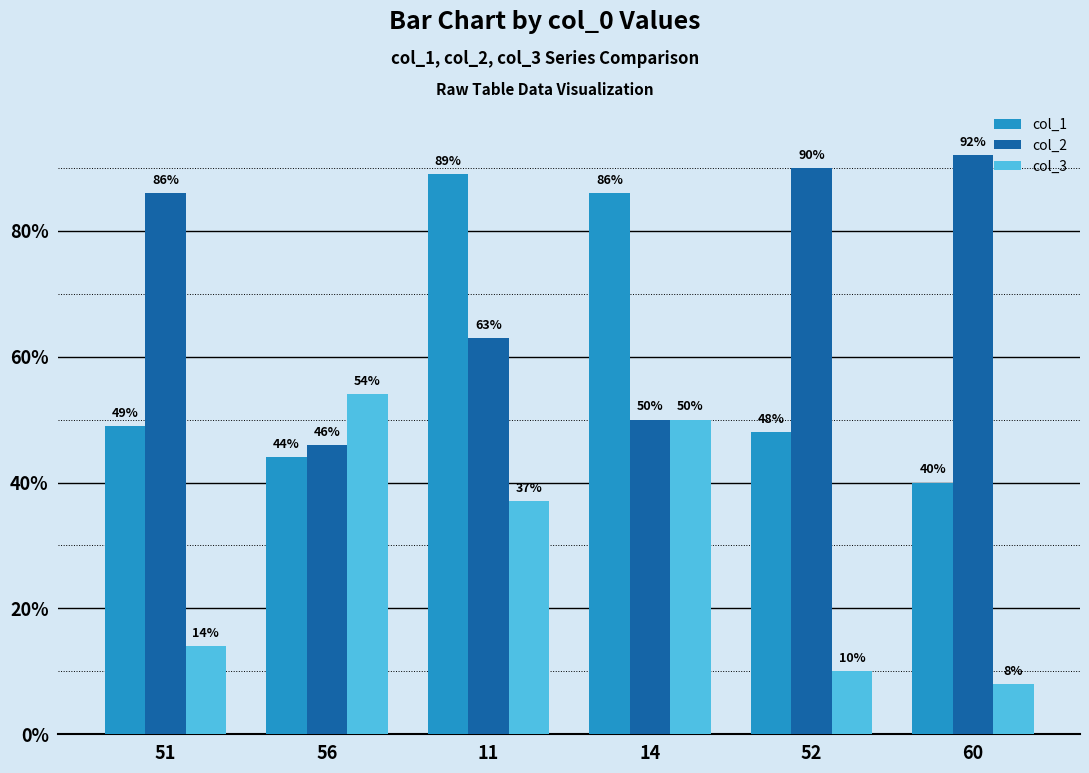

Between 11 and 52, which series saw the biggest shift?

col_1